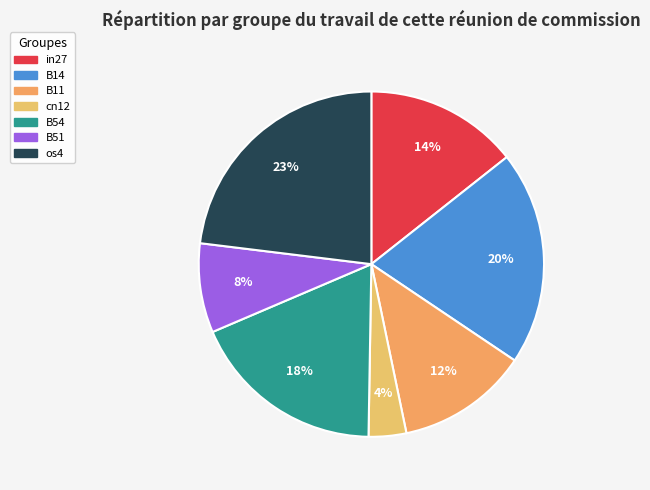

Is the sum of B51 and cn12 greater than half?

No